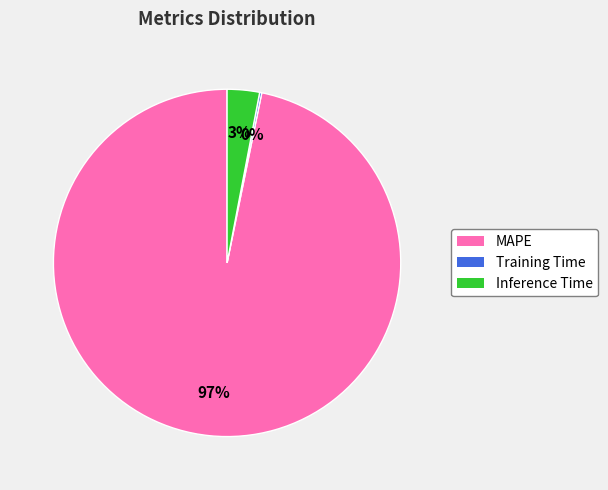

To the nearest percent, what portion does MAPE represent?

97%